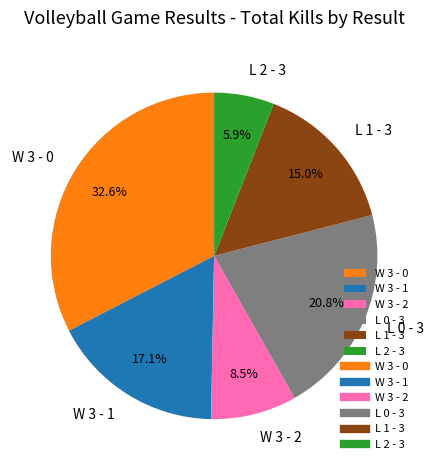

Is it true that L 0 - 3 is 8% of the pie?

False